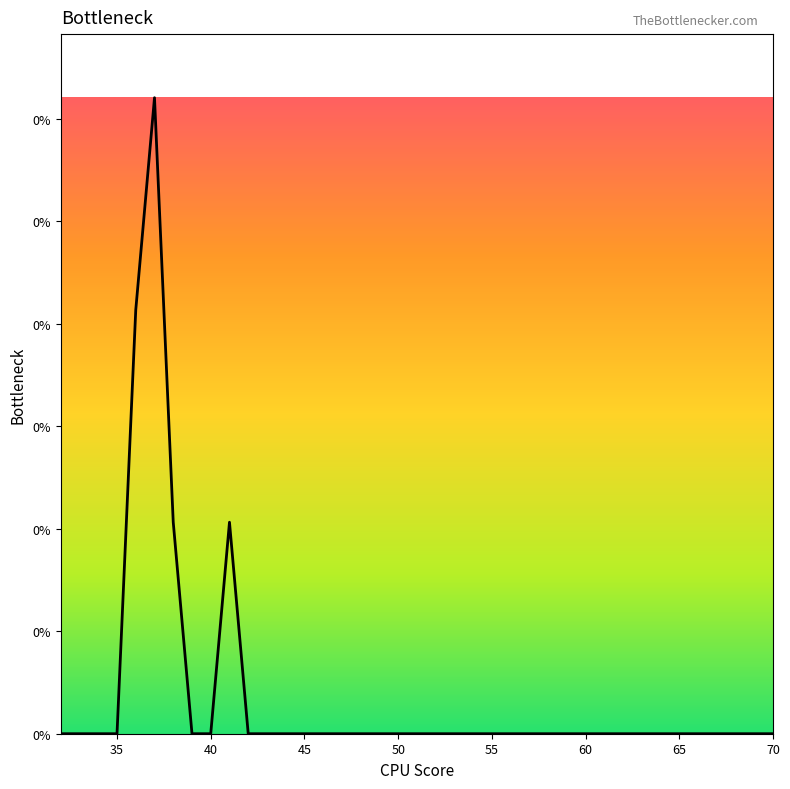

Is this an area chart (filled region under the line)?

No